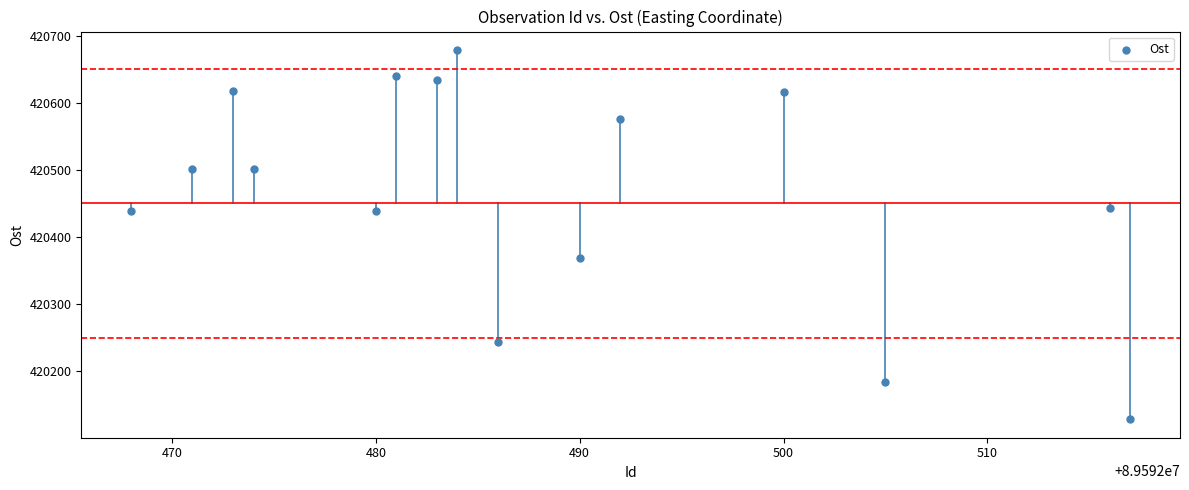

What is the range of Y values (max minus min)?

550.9